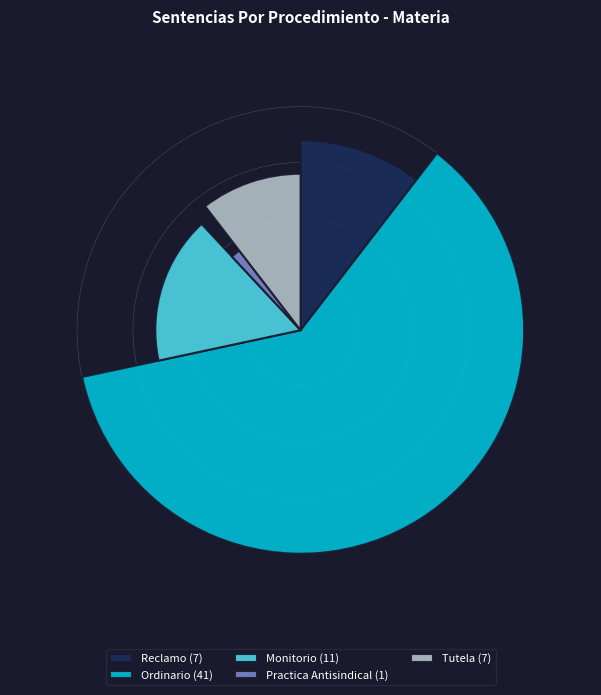

Approximately how many times larger is the value at Practica Antisindical compared to Monitorio?

0.1